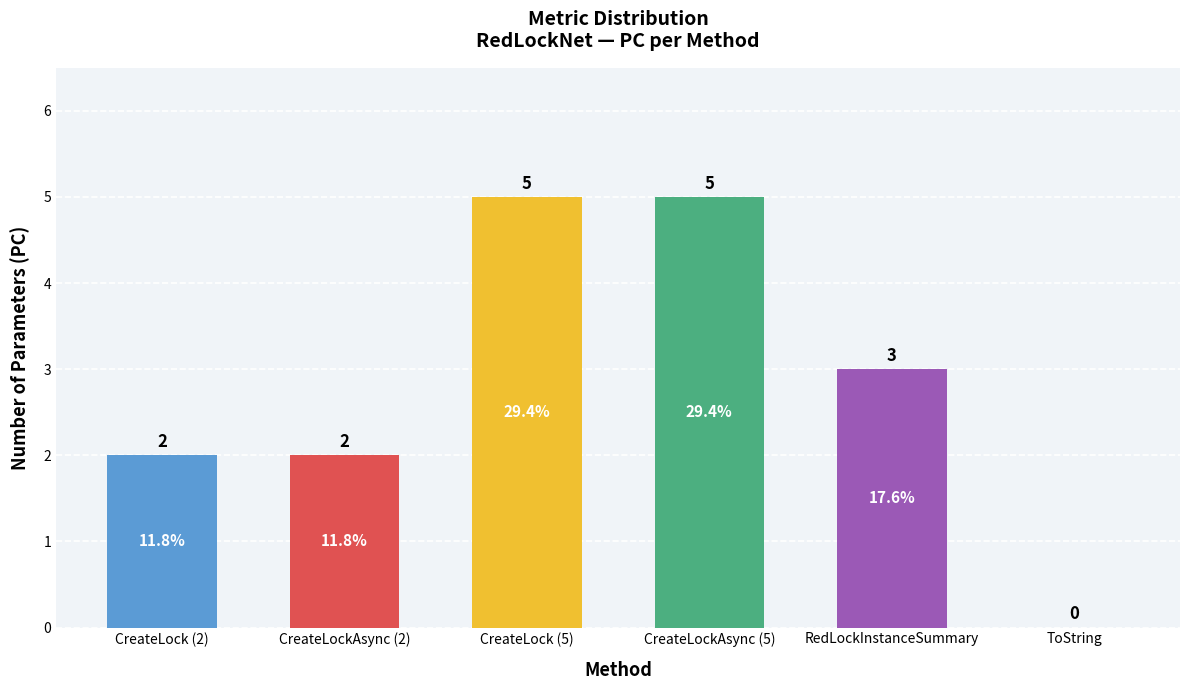

What is the approximate value at RedLockInstanceSummary?

3